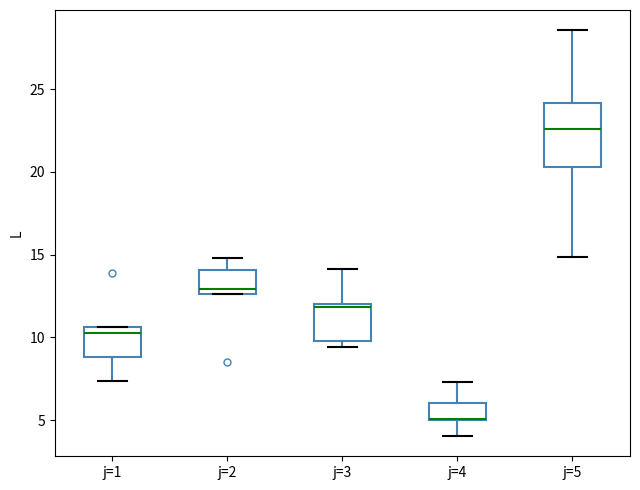

Which box is the tallest, from its lower edge to its upper edge?

j=5